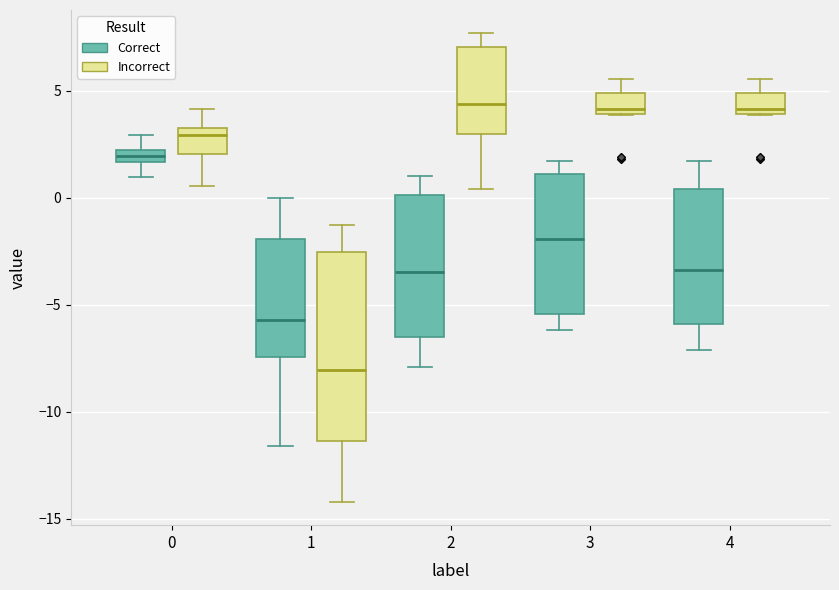

Which box has the lowest median line?

1 (Incorrect)